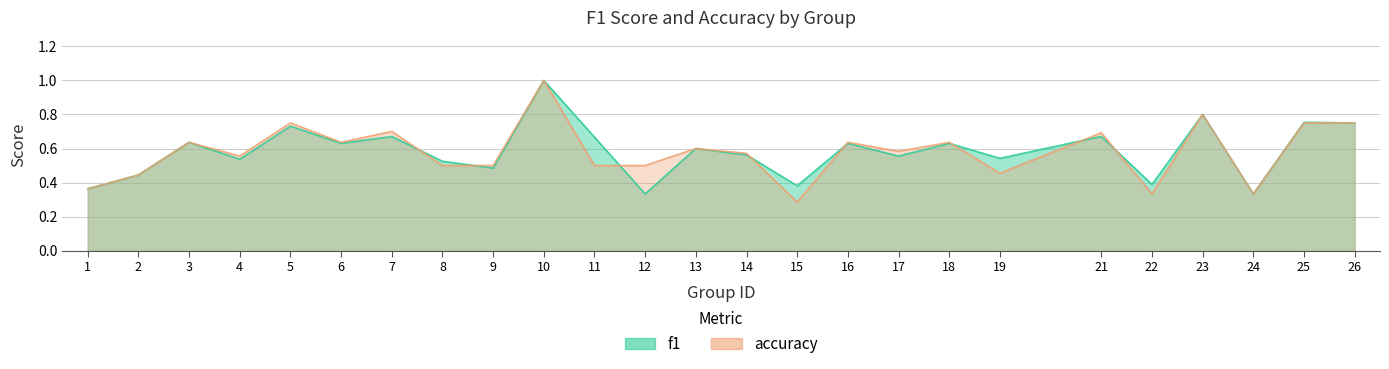

What is the sum of all accuracy values?

14.5